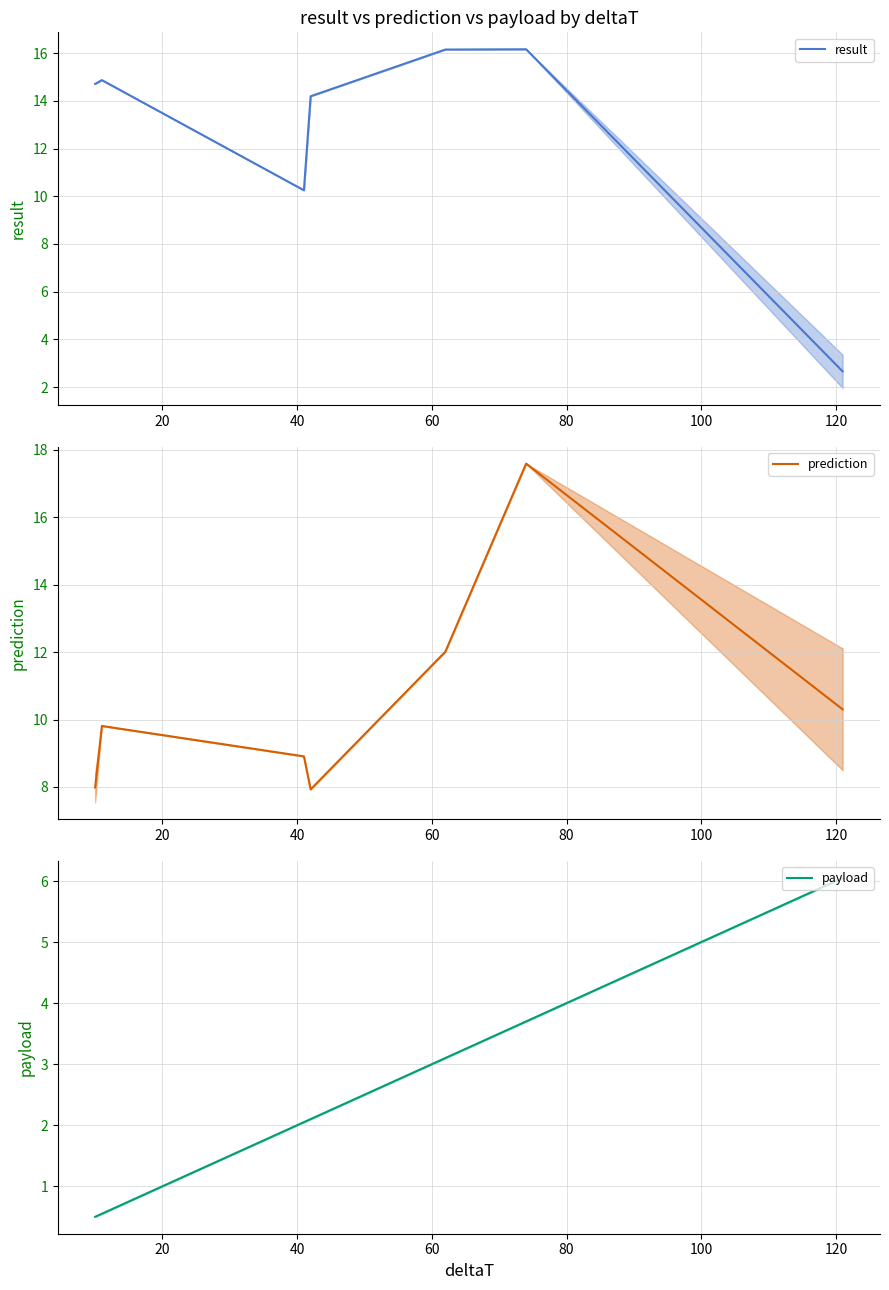

How many distinct data groups are displayed?

3